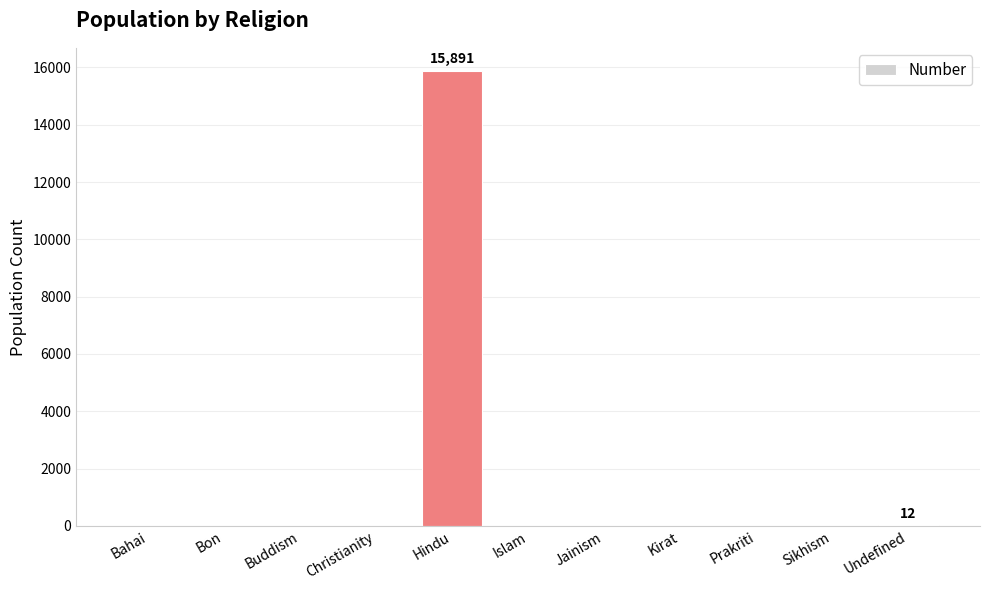

What is the sum of the values at Islam and Undefined?

12